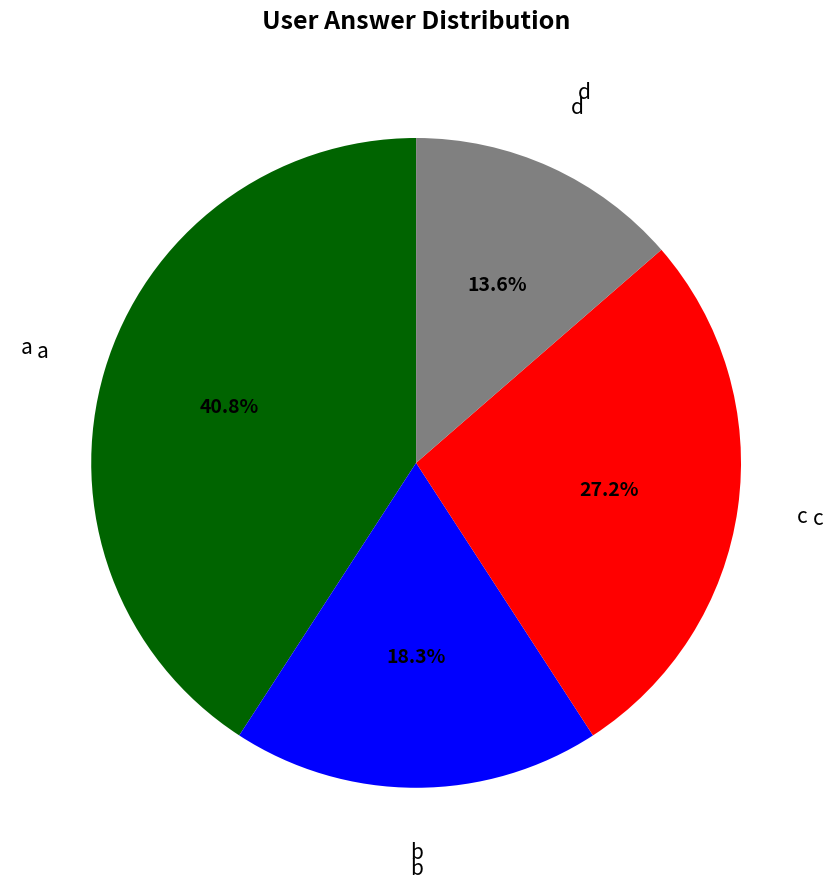

Is there any slice that represents more than half of the pie?

No